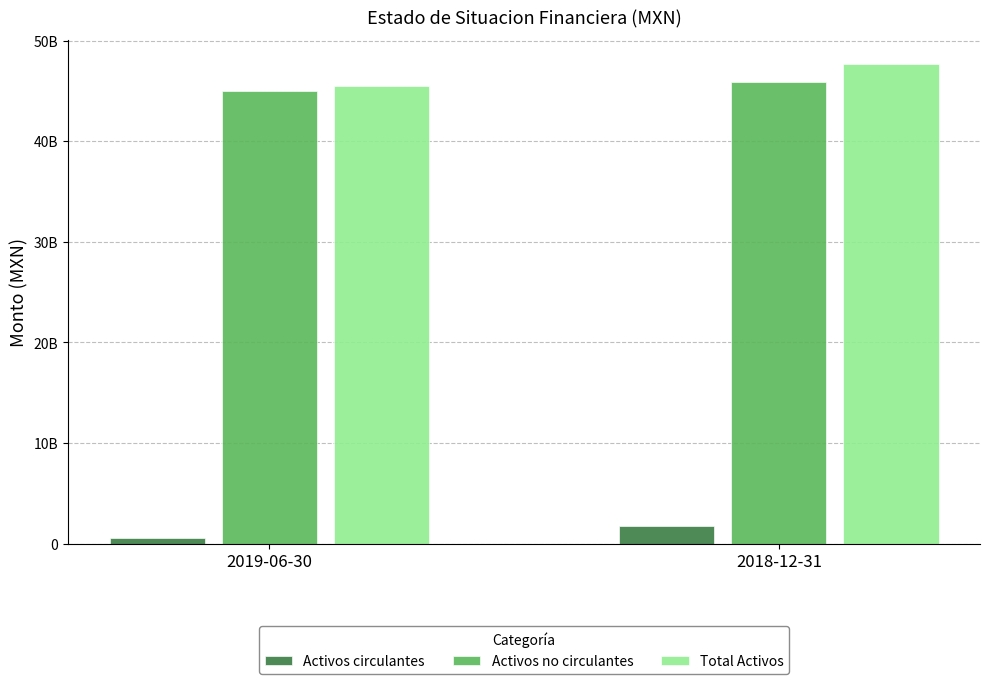

At which label does Total Activos reach its minimum?

2019-06-30